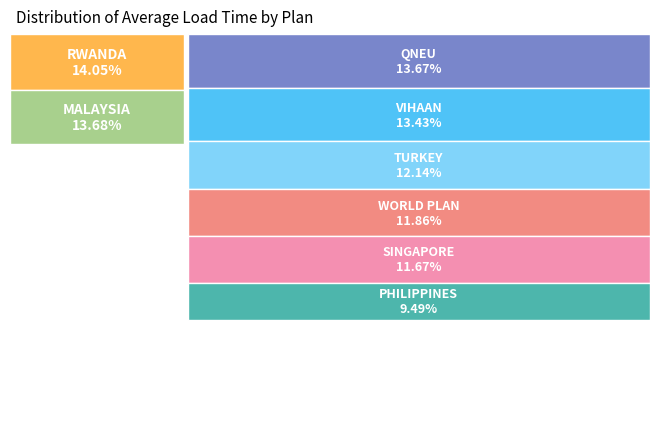

What percentage do PHILIPPINES and QNEU together represent?

23.2%